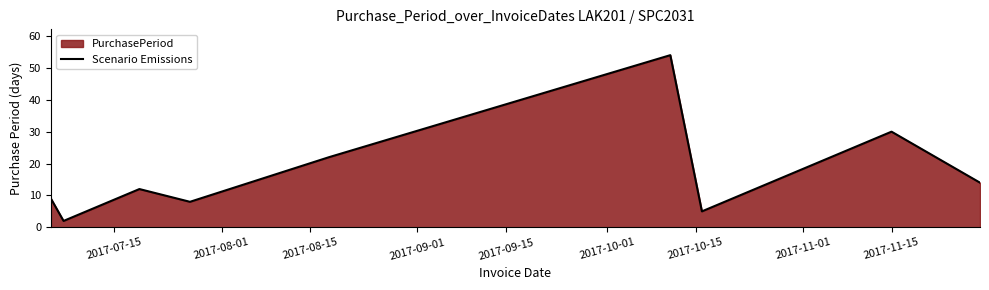

What is the difference between the maximum and second lowest values?

49